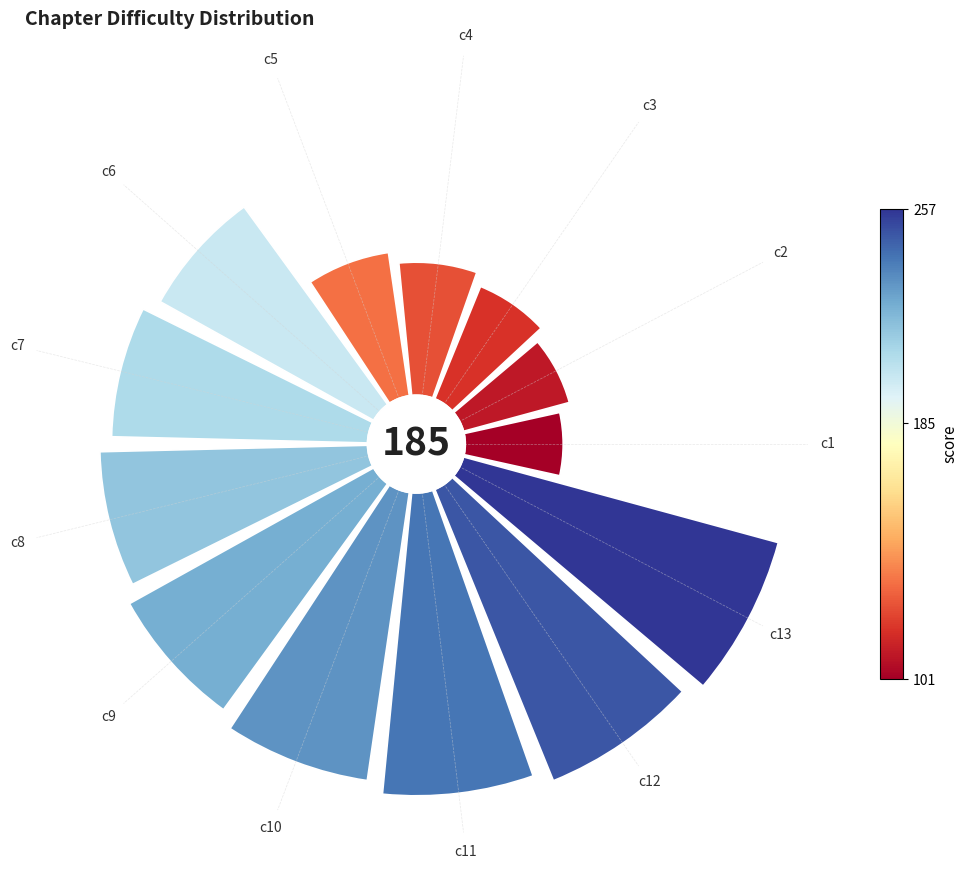

Count the number of slices in the pie.

13